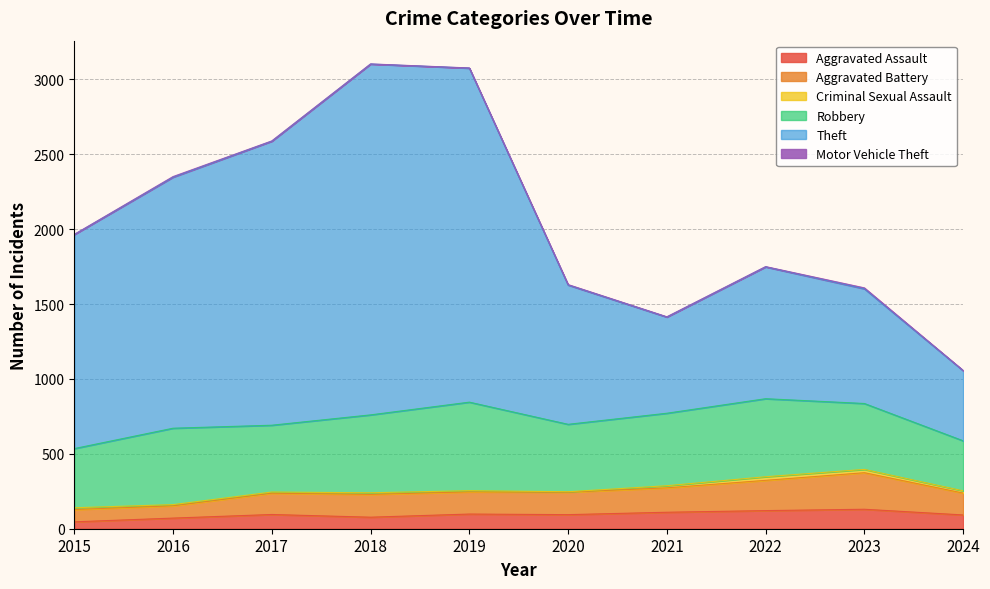

True or false: Theft has more than 2 points higher than both neighbors.

False